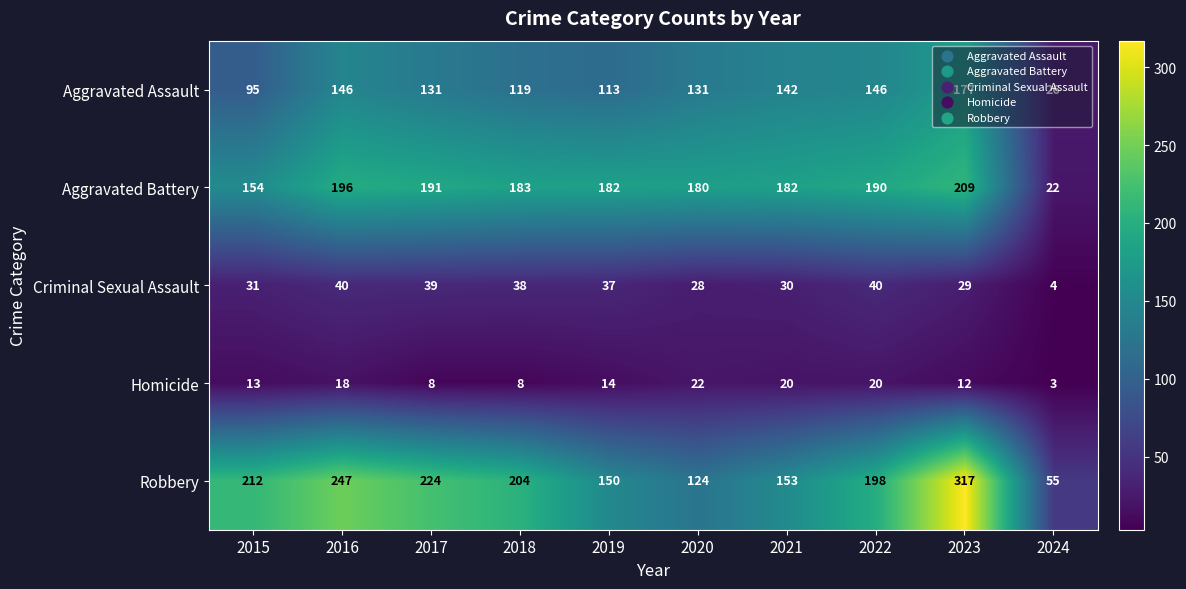

Is it true that Robbery equals 224 at 2017?

True